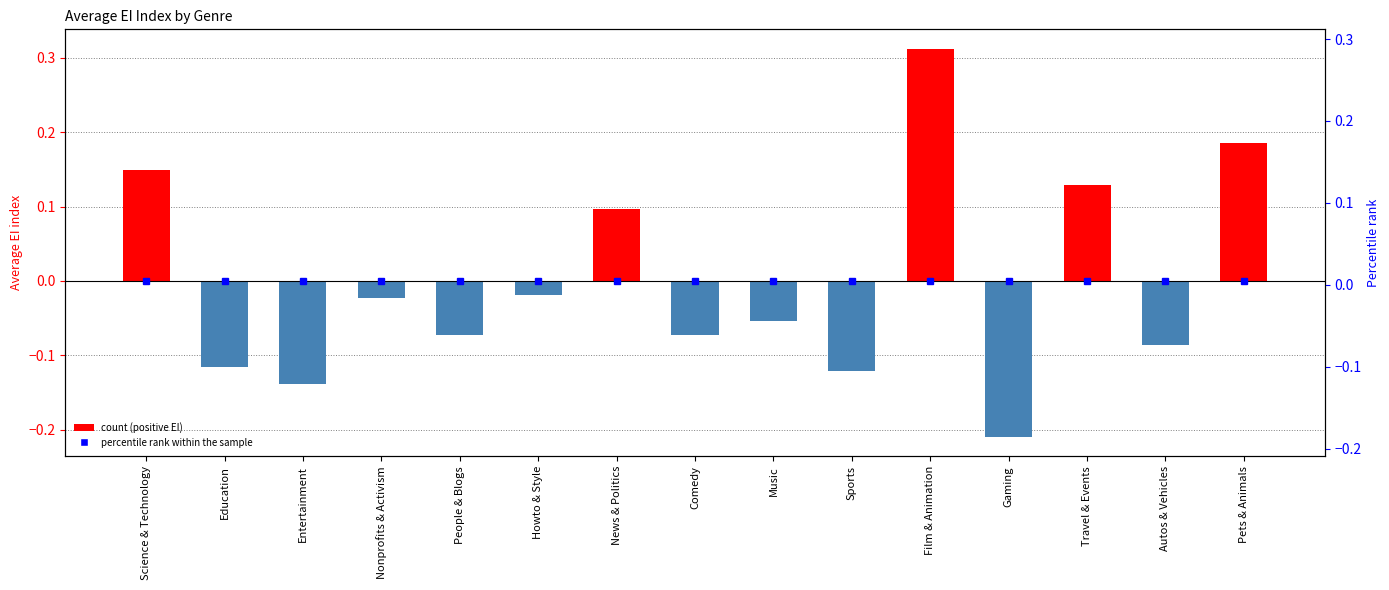

How many data points does each series have?

15